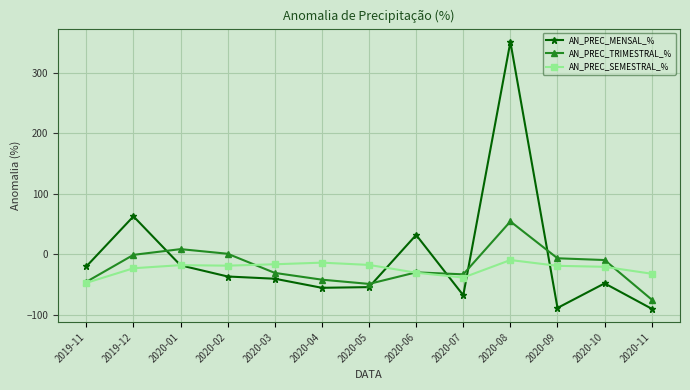

The value of AN_PREC_SEMESTRAL_% at 2020-10 is -20.3. True or false?

True